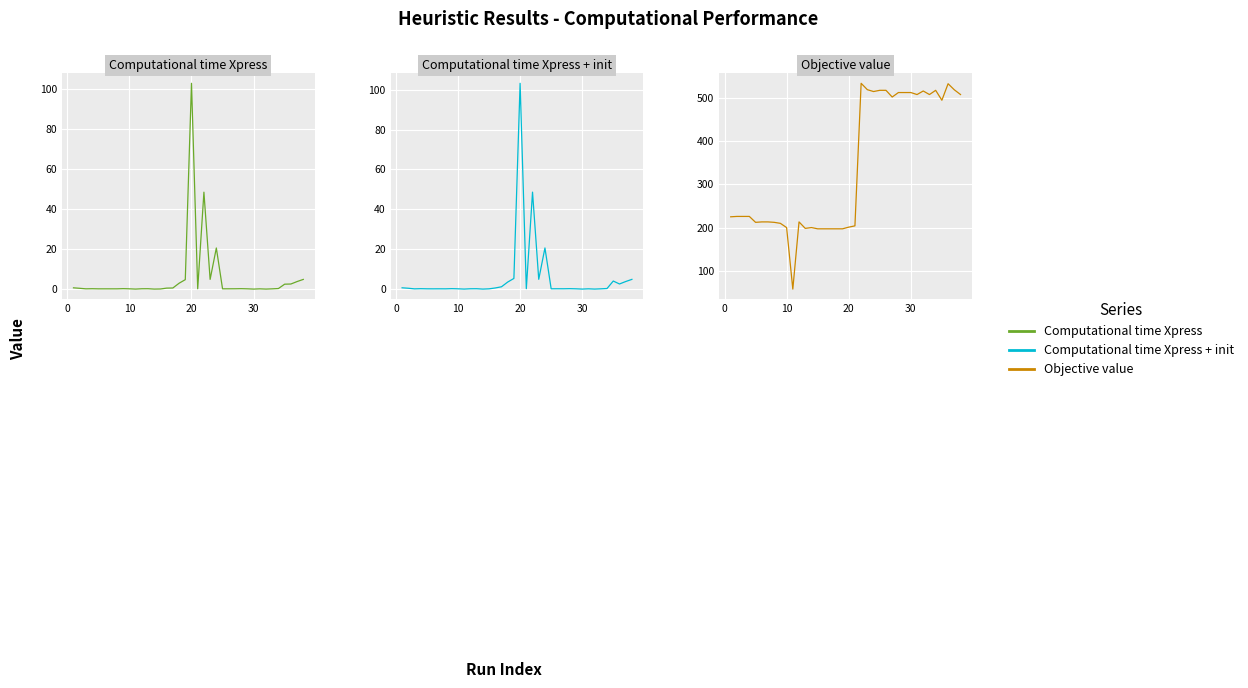

What is the value of the Objective value point at the 1st from the left?

224.9